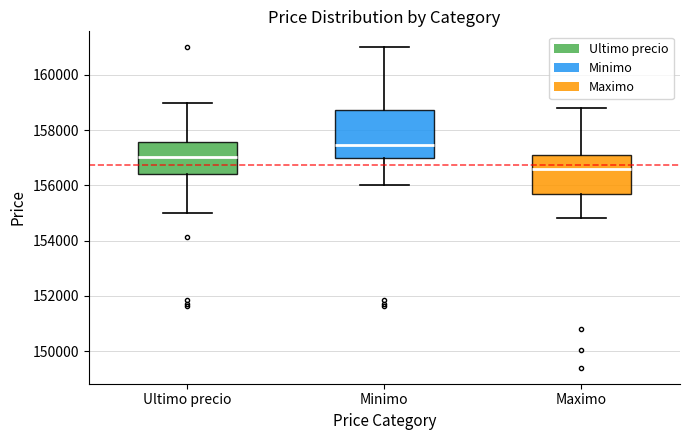

Reading left to right, read every box against the y-axis: the position of its median line, the range the box covers, and the ends of its whiskers. The values are not printed on the chart, so give them approximately, as read against the axis.

Ultimo precio: median 157000, box 156400 to 157600, whiskers 155000 to 159000
Minimo: median 157400, box 157000 to 158800, whiskers 156000 to 161000
Maximo: median 156600, box 155600 to 157200, whiskers 154800 to 158800